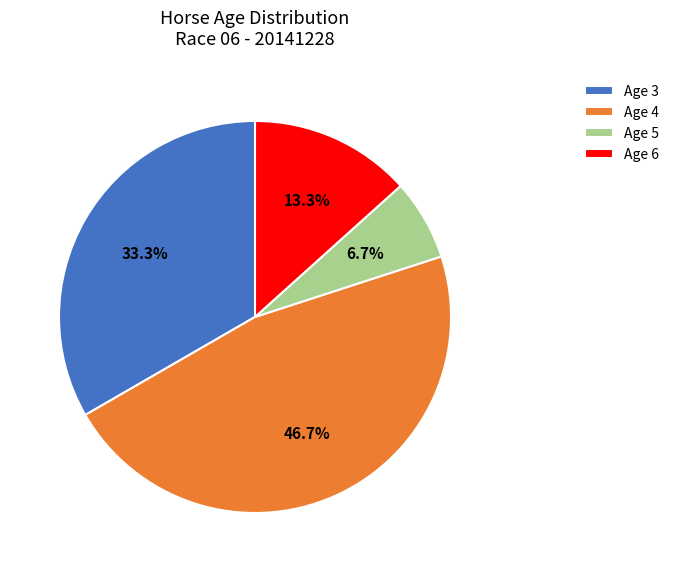

Between Age 6 and Age 4, which is larger?

Age 4